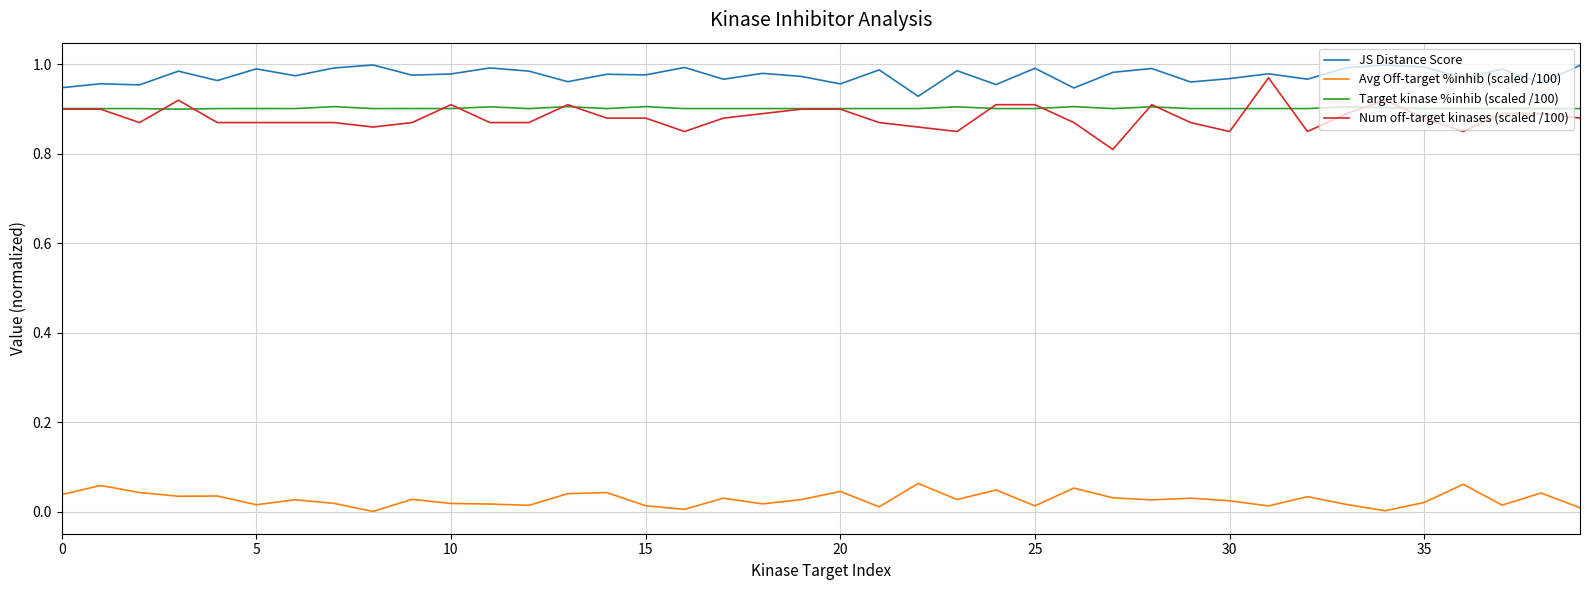

Which series has the largest total across all categories?

JS Distance Score